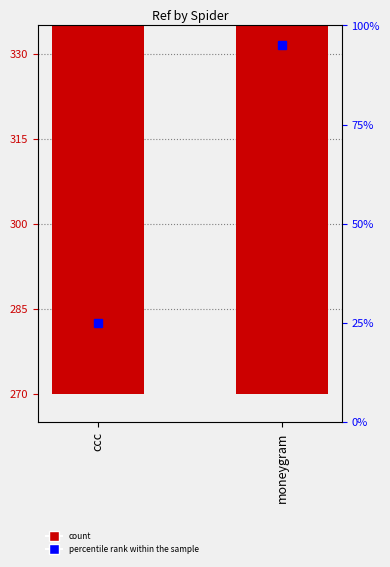

Count the values in the range 1041 to 44008717.

2